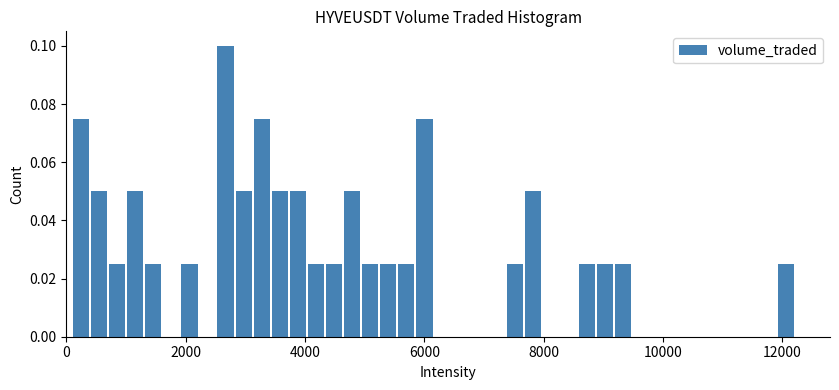

Read against the x-axis, roughly where is the centre of the tallest bar?

2600